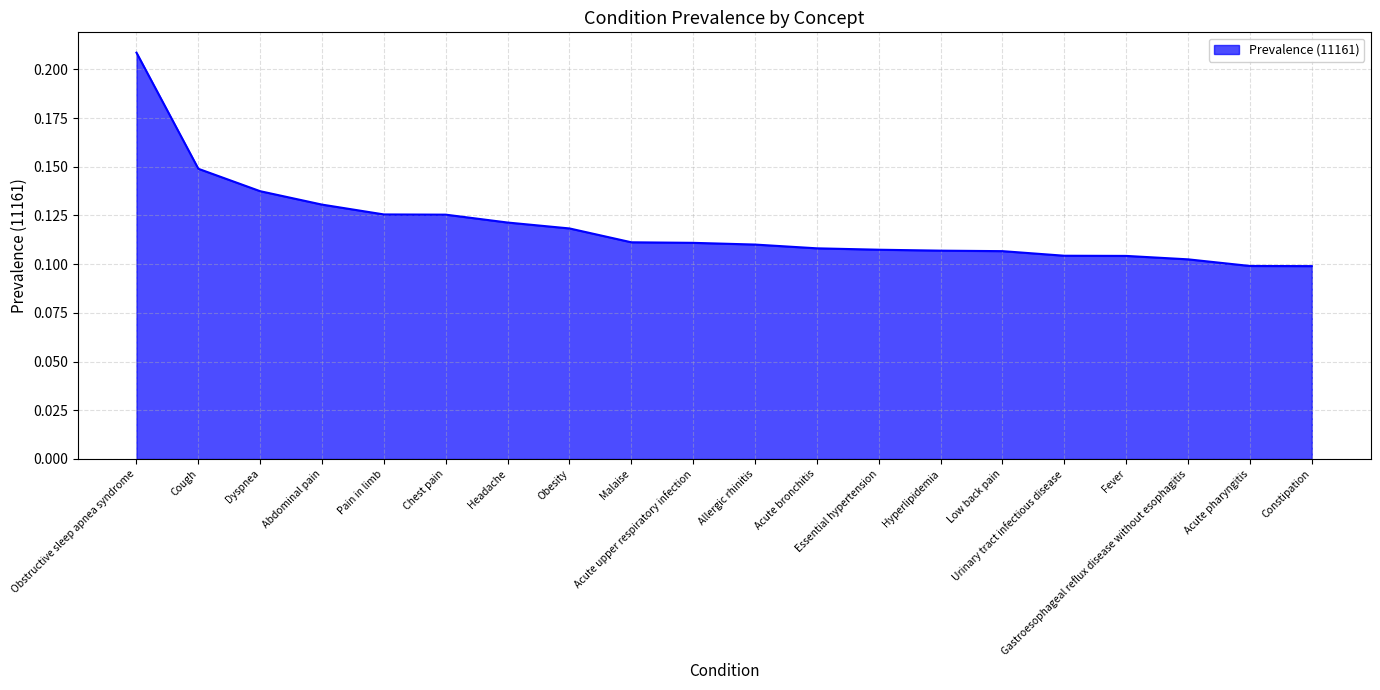

Which category has the lowest value across all series?

Constipation